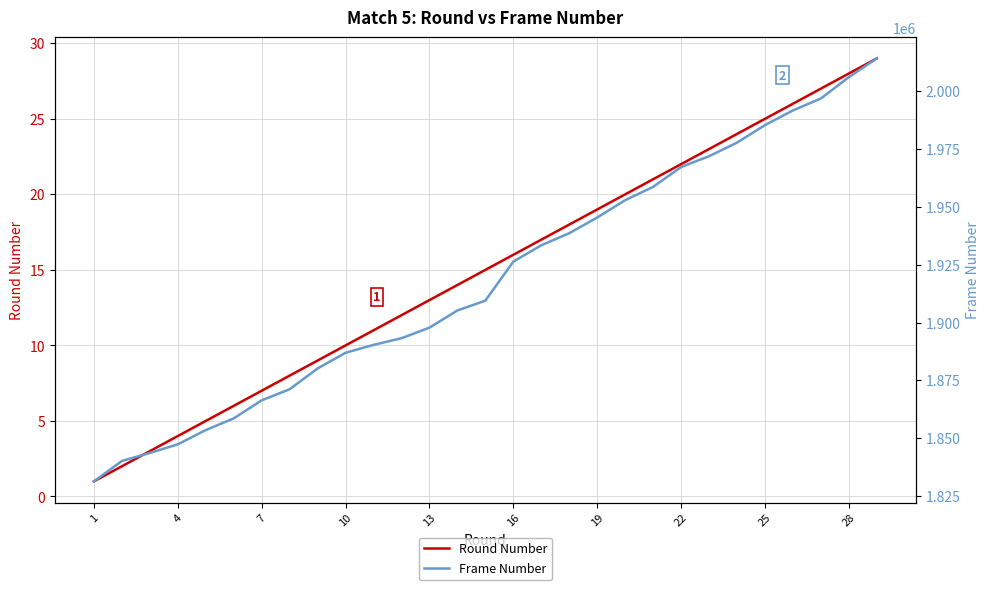

How many lines are shown in the chart?

2